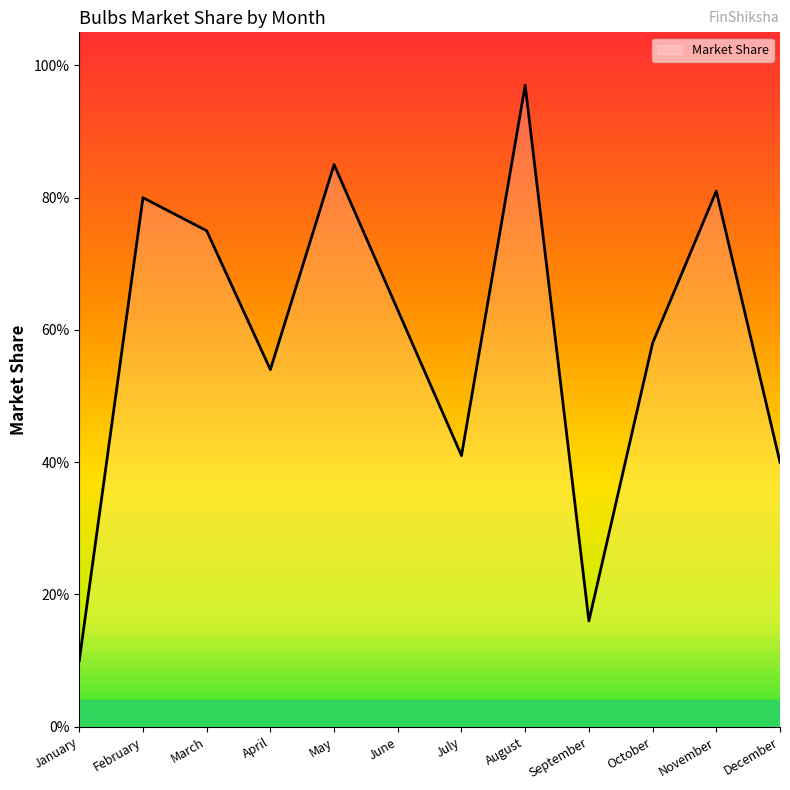

What is the sum of all values?

7.0